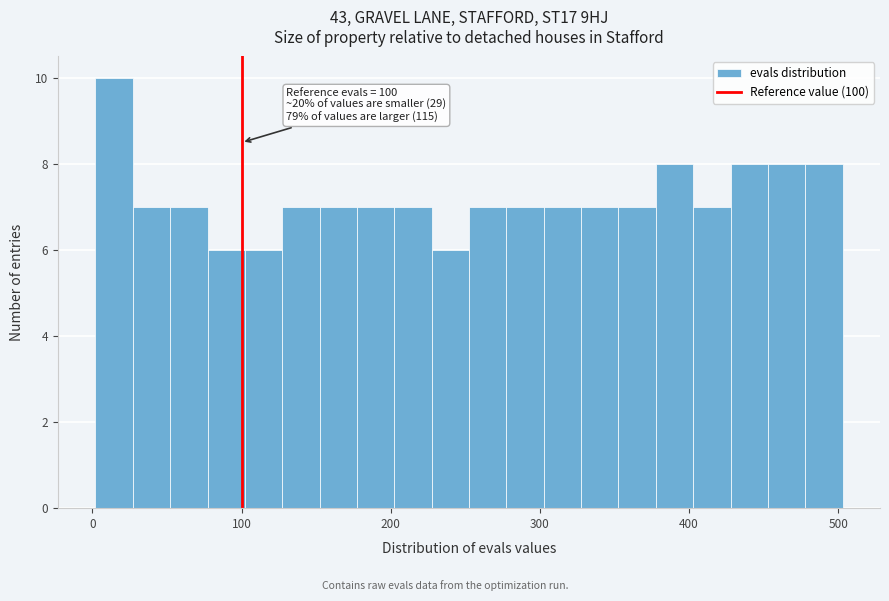

Around what value on the x-axis is the tallest bar? Give the approximate position of its centre, as read against the axis.

10